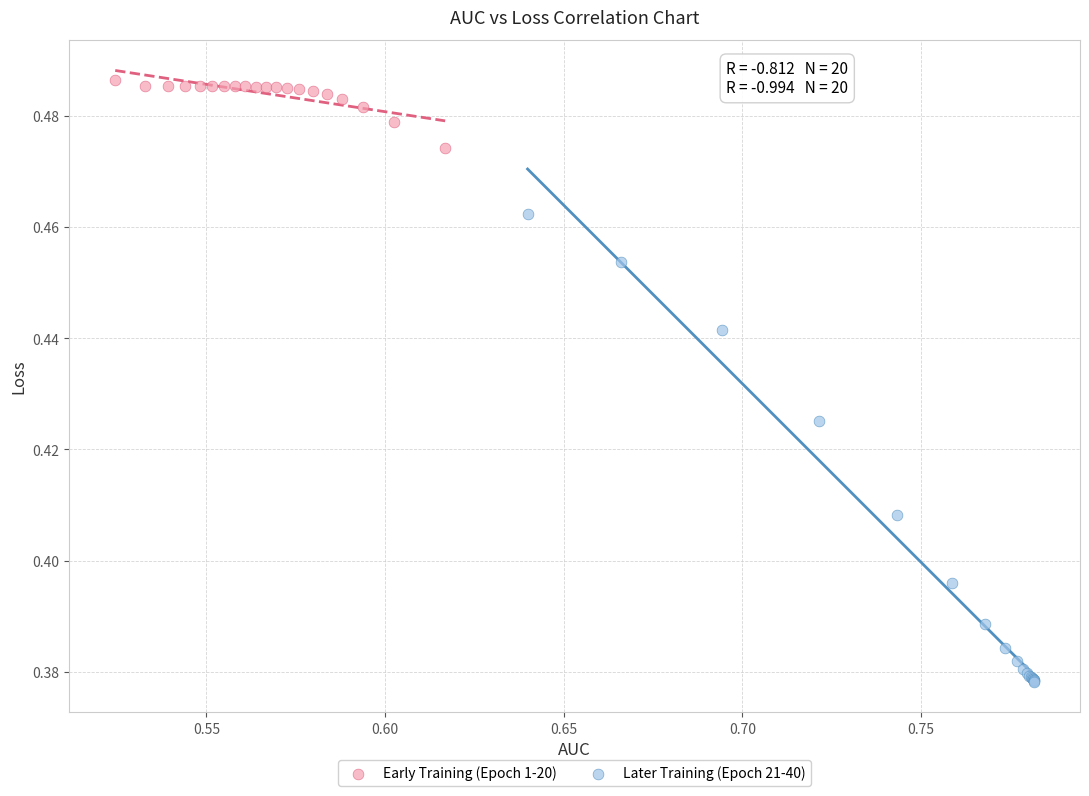

What are all the series names shown in the legend?

Early Training (Epoch 1-20), Later Training (Epoch 21-40)